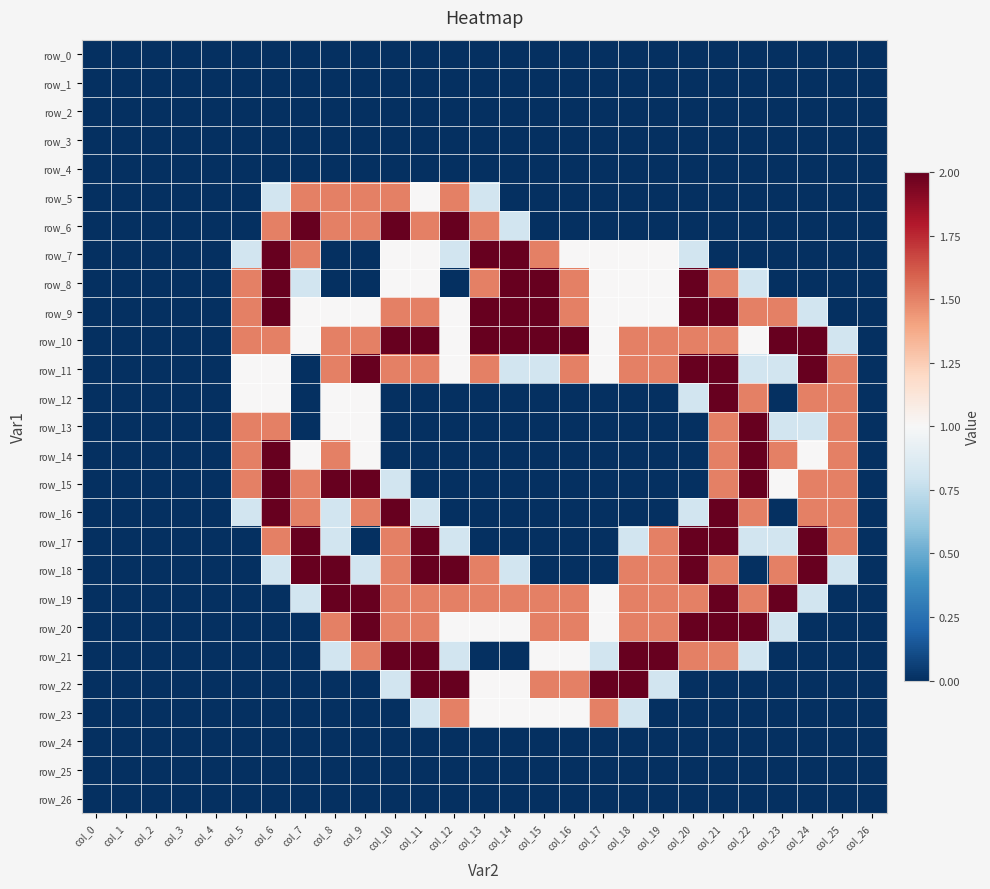

At which label does row_13 reach its minimum?

col_0